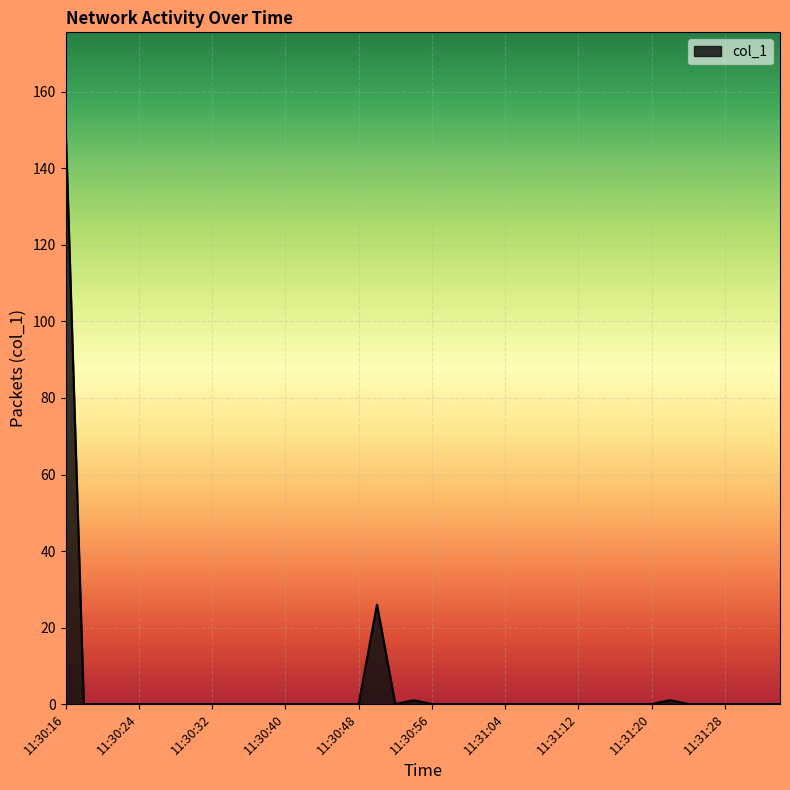

What is the maximum value shown in the chart?

151.8